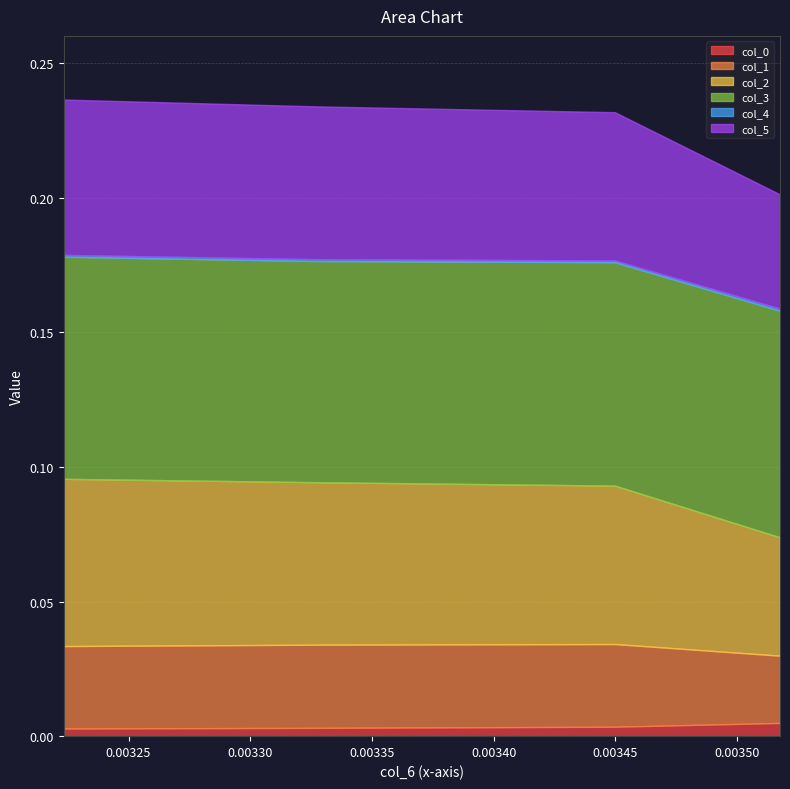

At which category does col_1 reach its first local peak?

0.003327002922077912